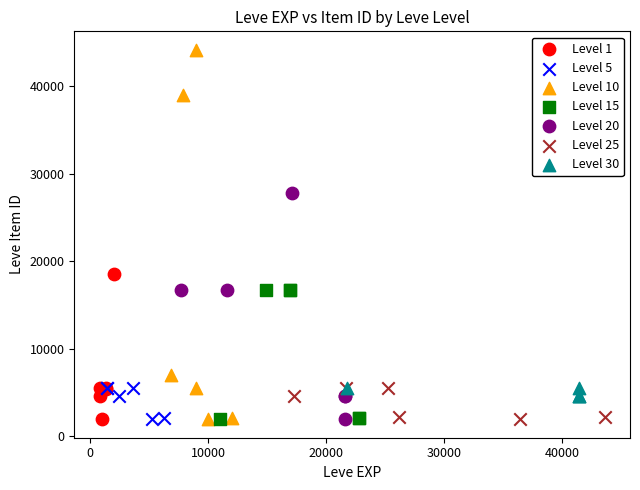

Which series has the widest spread of Y values?

Level 10